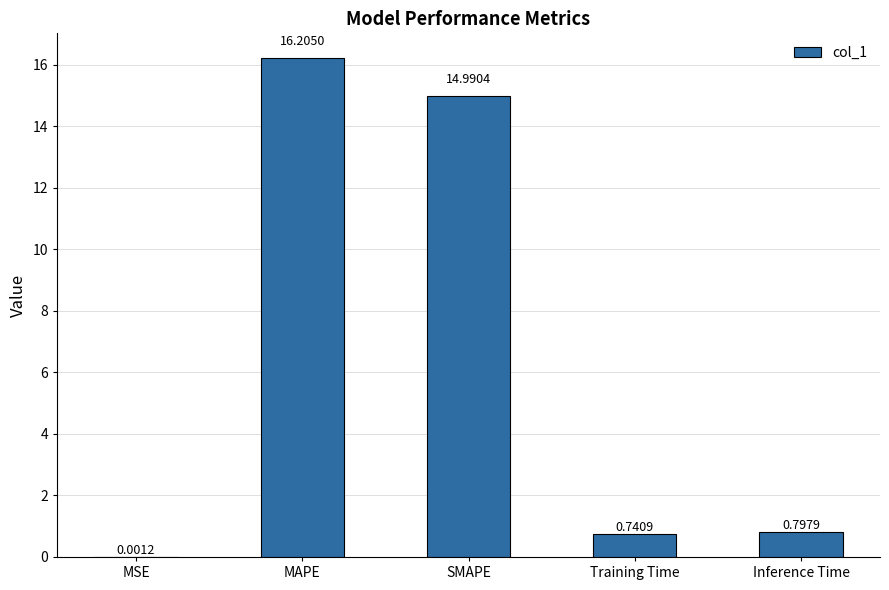

At which label is the value closest to 8?

SMAPE